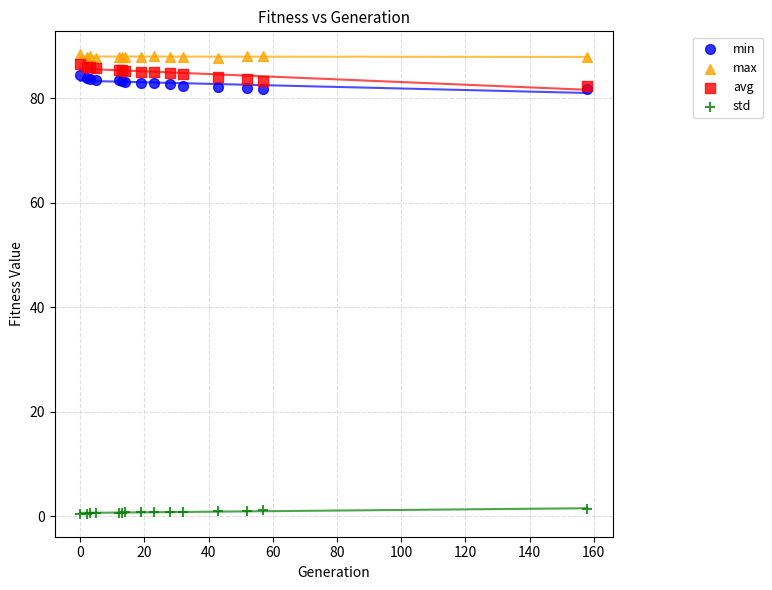

Which series has the widest spread of Y values?

avg